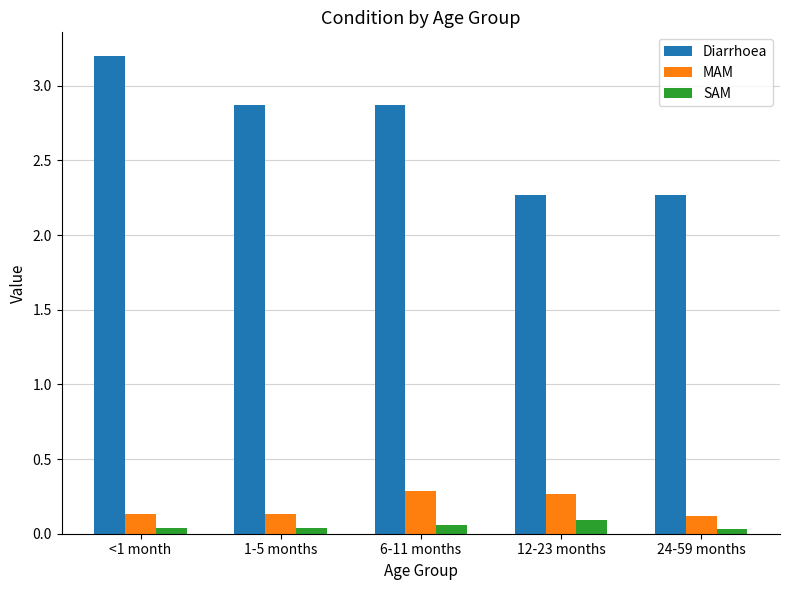

What is the sum of the Diarrhoea values at 24-59 months and 6-11 months?

5.1